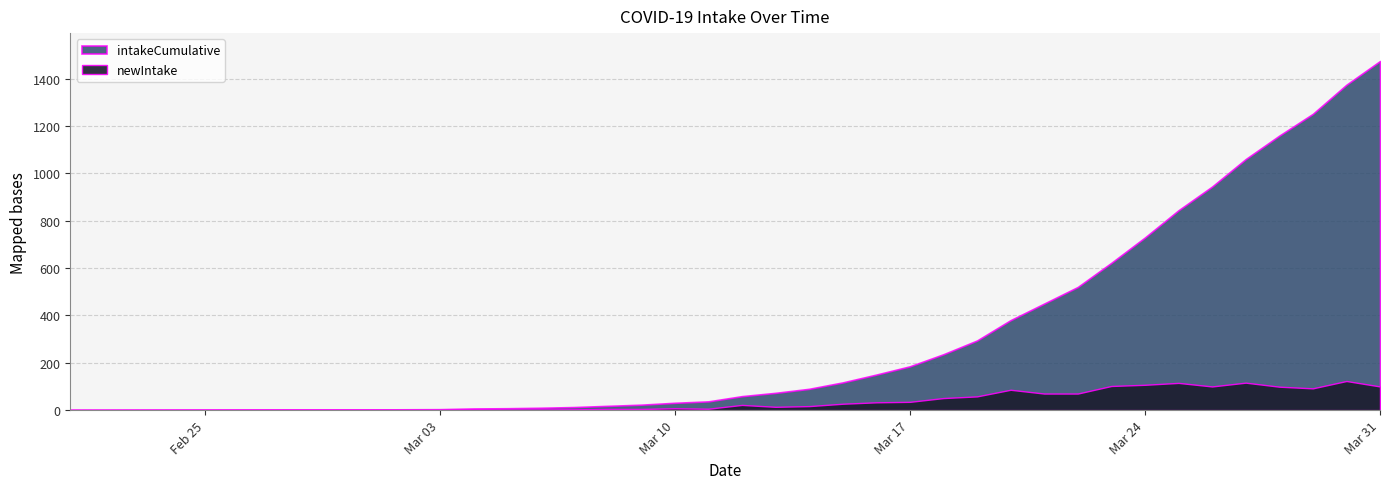

What is the difference between the second highest and second lowest values in the newIntake series?

115